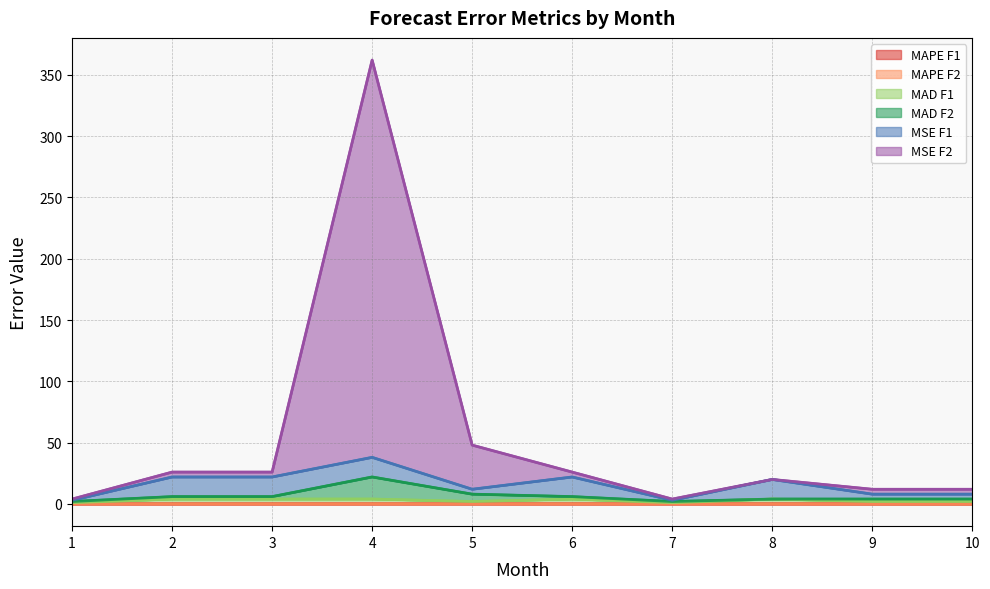

At which category is the sum across all series the highest?

4